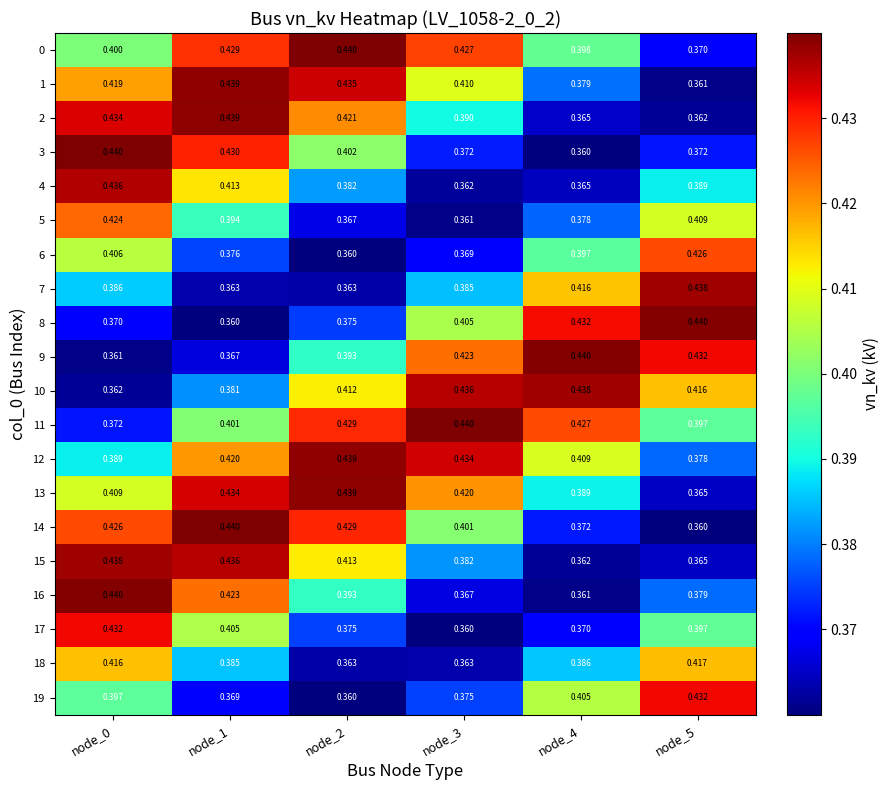

Is the value of 9 at node_0 greater than the value of 18 at node_0?

No